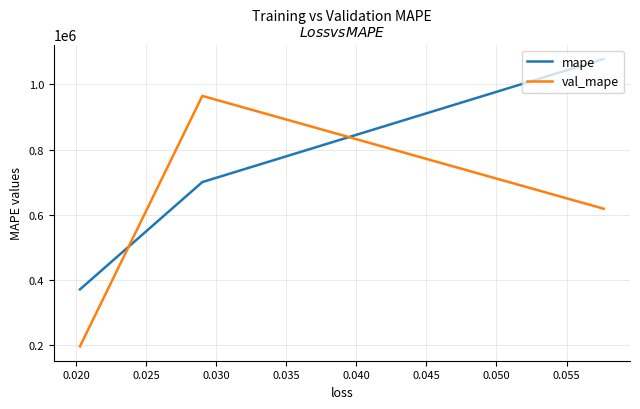

At how many categories does at least one series exceed 513098?

2